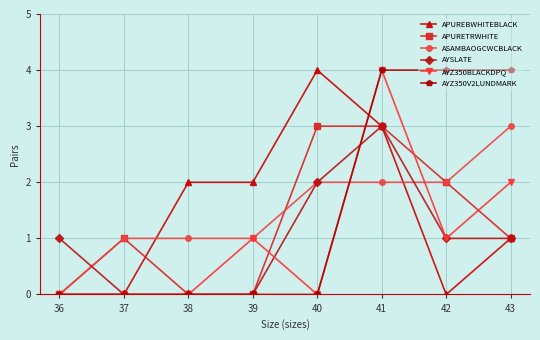

Is this an area chart (filled region under the line)?

No